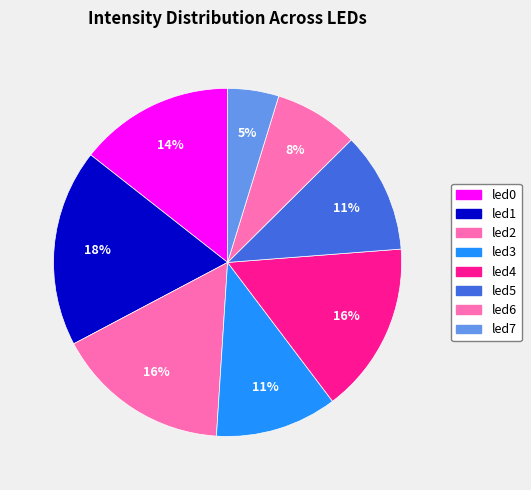

How much of the chart is everything except led1?

81.7%